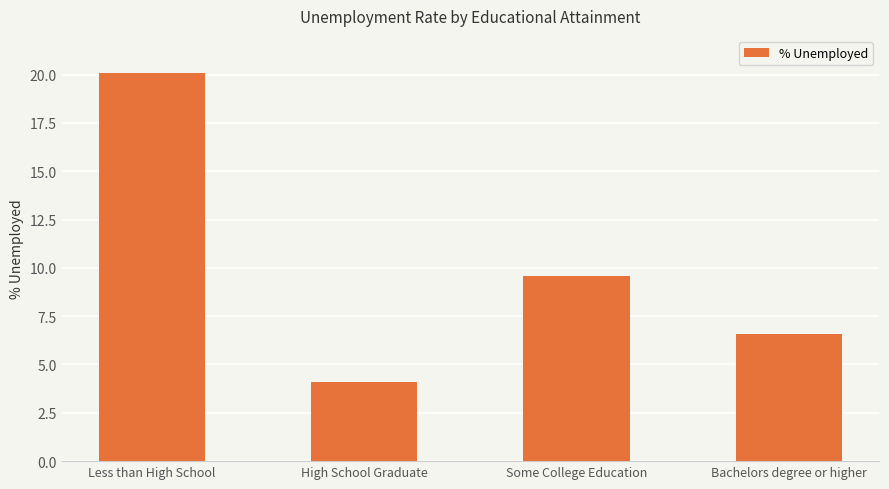

What is the difference between the second highest and second lowest values?

3.0